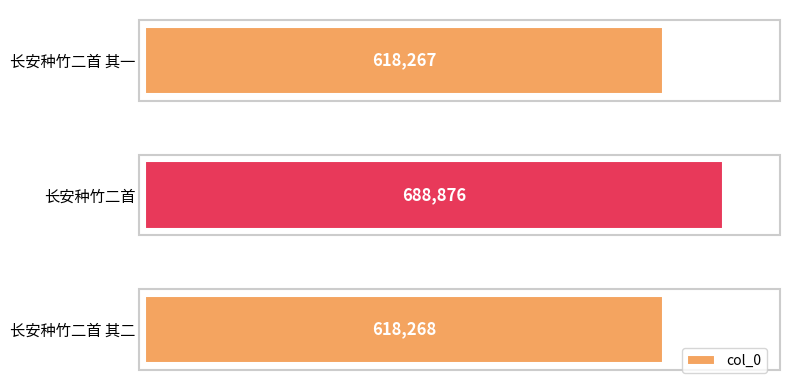

The value at 长安种竹二首 其二 is 618268. True or false?

True